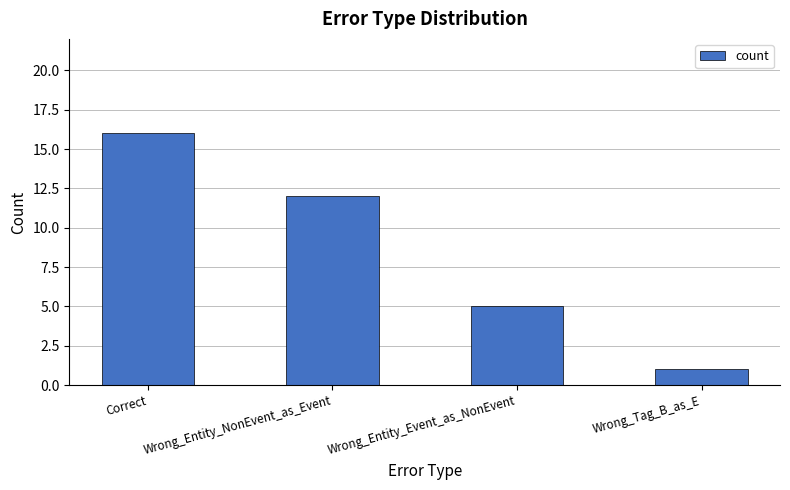

What is the difference between the values at Wrong_Entity_Event_as_NonEvent and Correct?

11